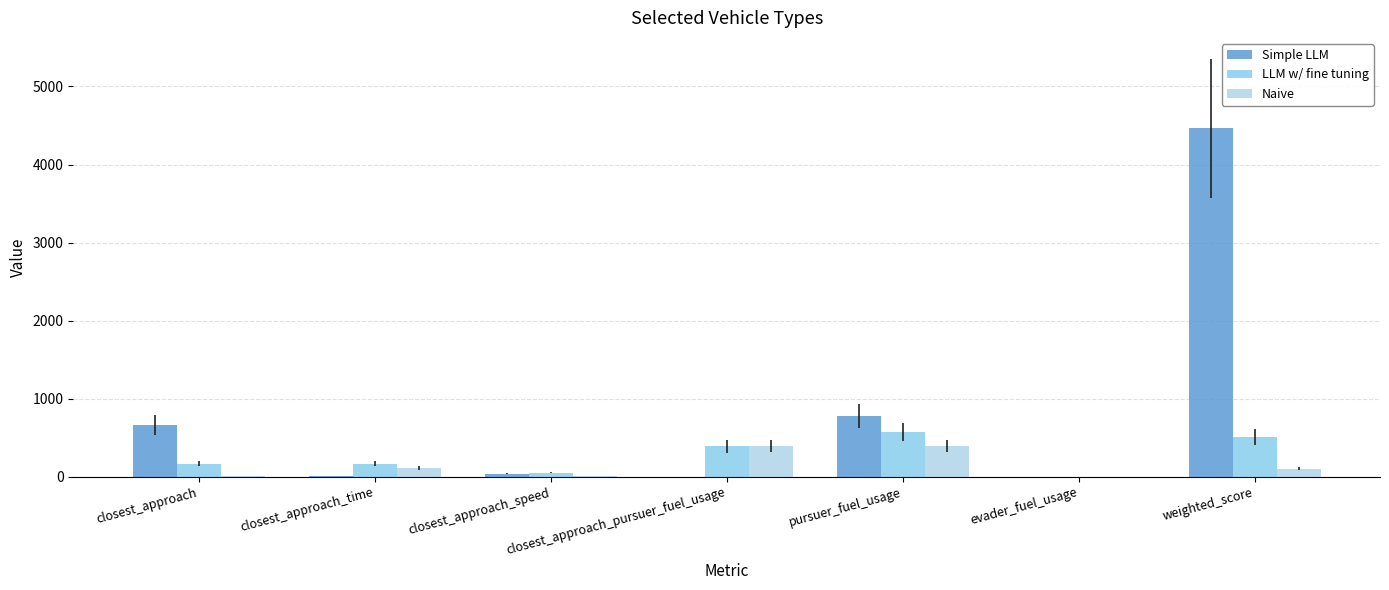

Are the bars grouped side by side (vs. stacked)?

Yes